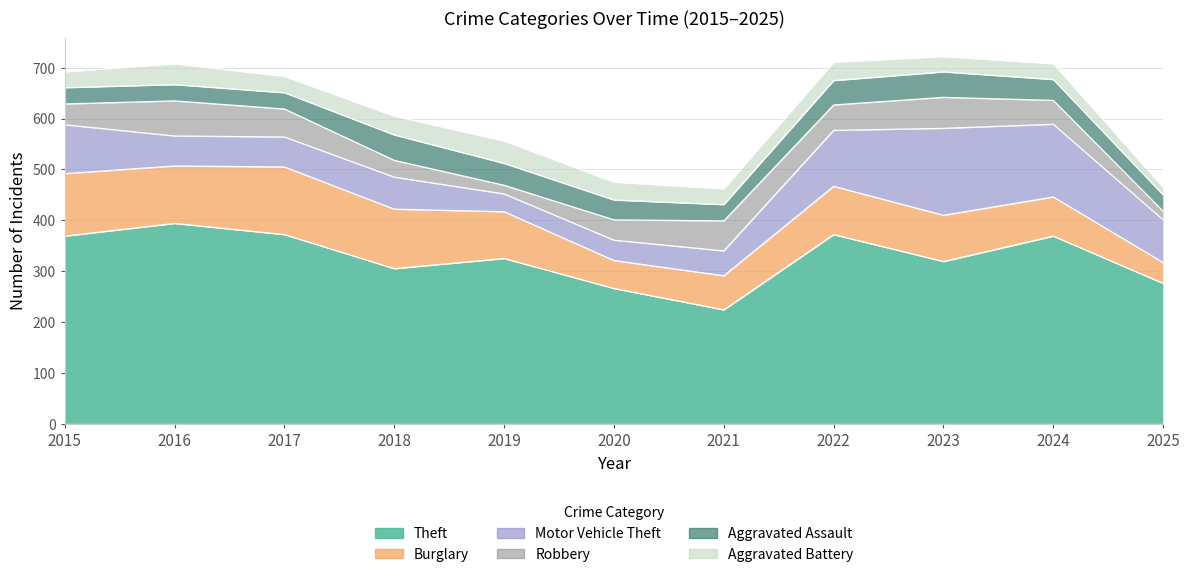

What is the difference between the Motor Vehicle Theft values at 2023 and 2015?

75